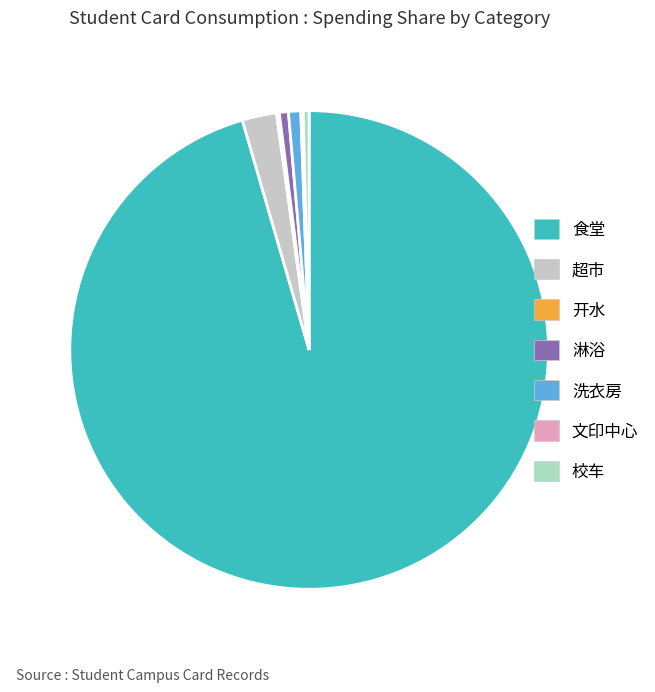

How many slices are in this pie chart?

7